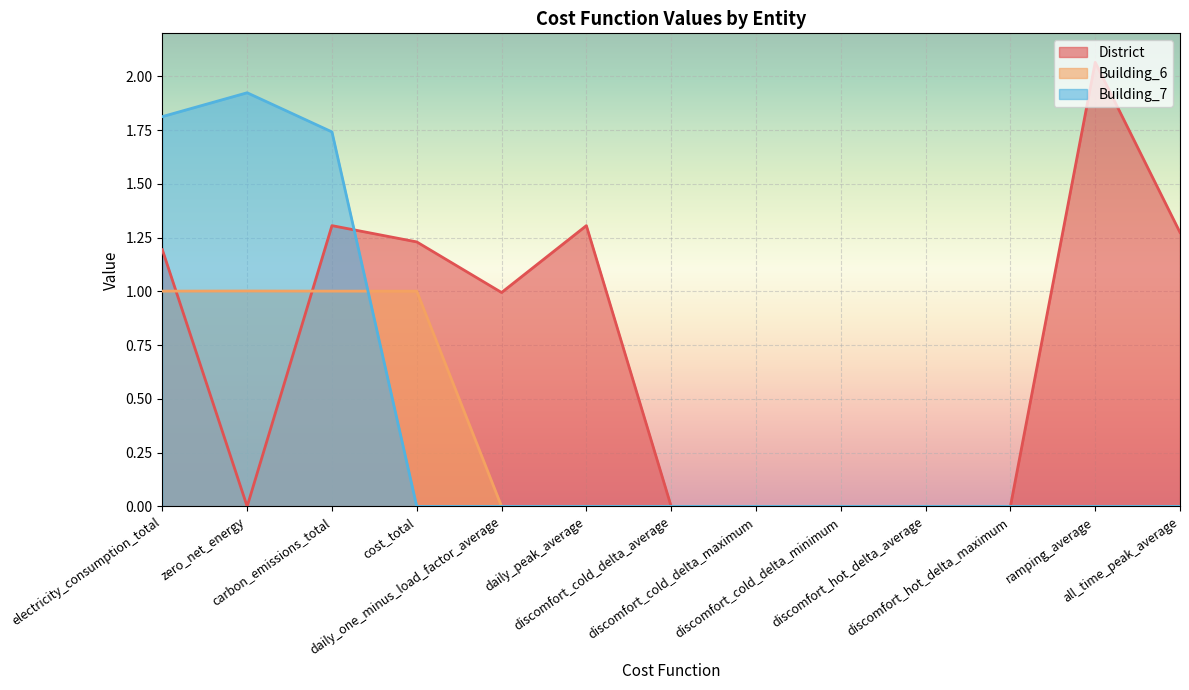

At how many categories does at least one series exceed 1?

7